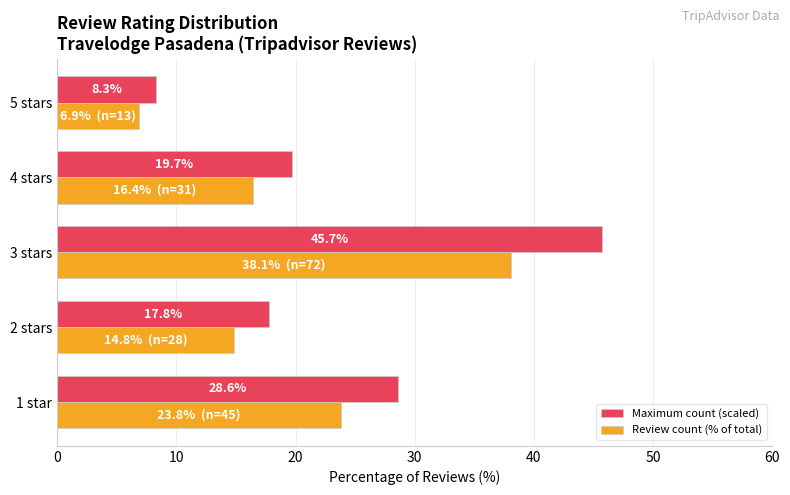

List the series in order of their overall mean, lowest first.

Review count (% of total), Maximum count (scaled)